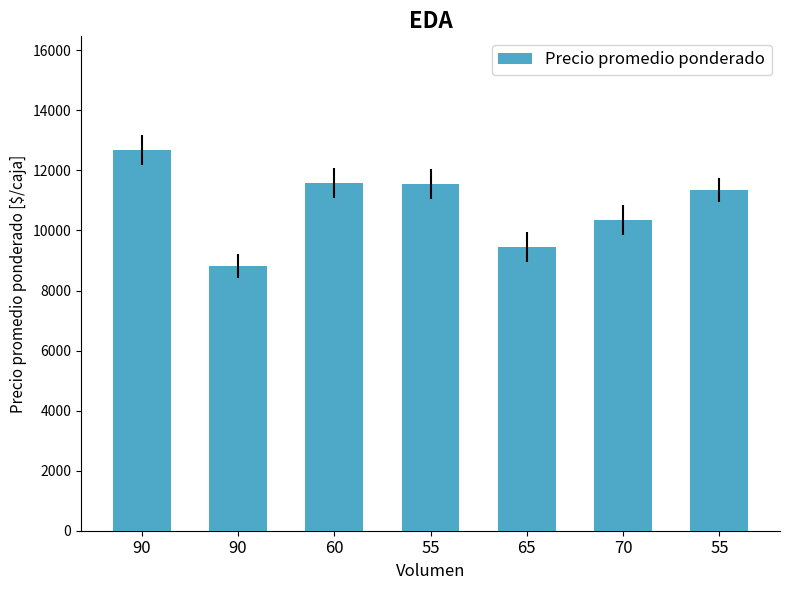

Does the chart contain stacked bars?

No